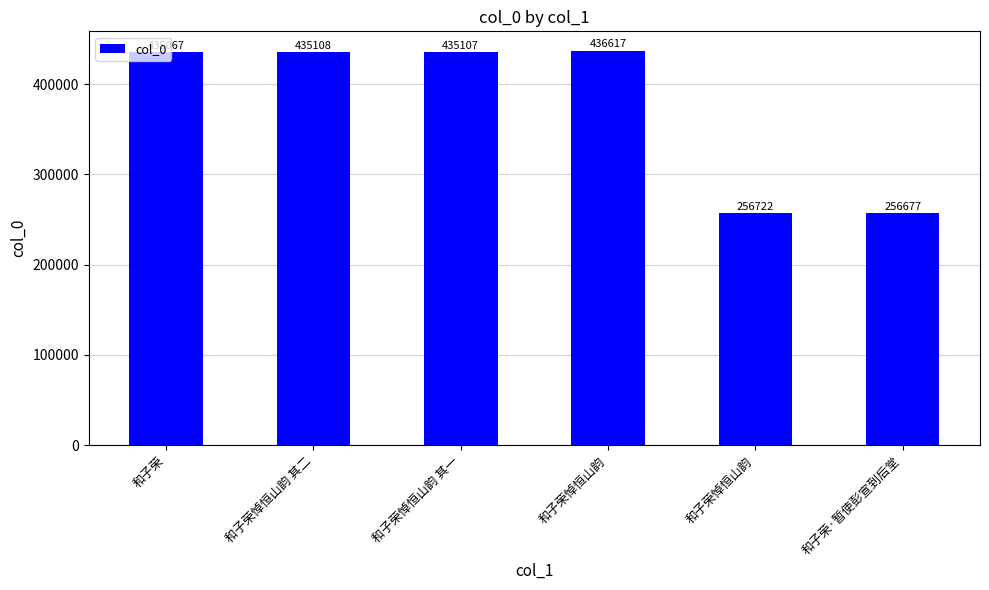

What is the label of the 6th bar from the right?

和子荣